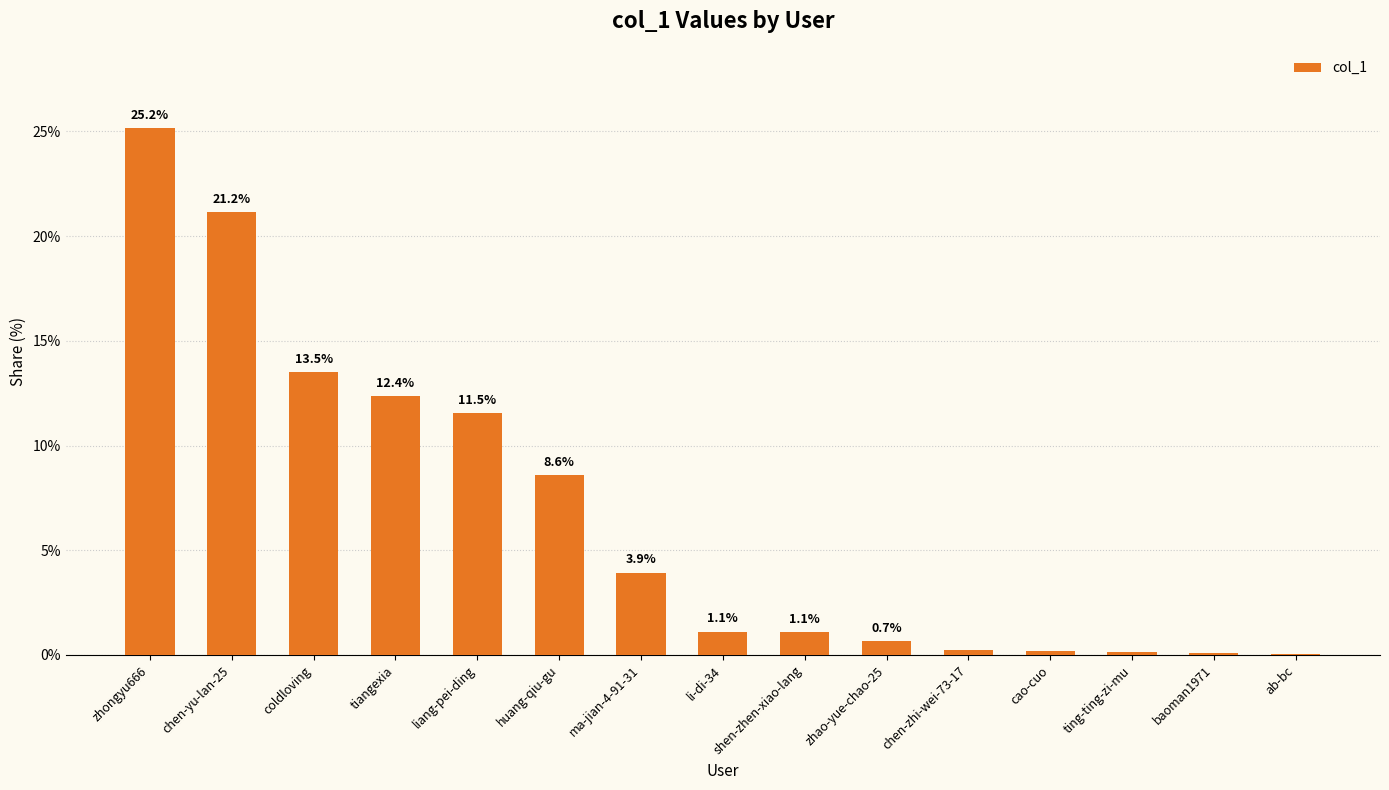

Which label corresponds to the largest value in the chart?

zhongyu666